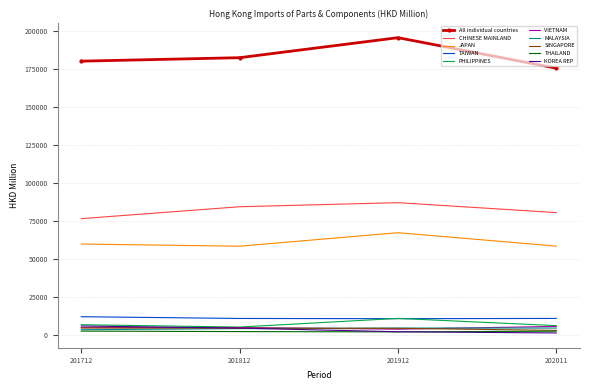

True or false: MALAYSIA has a value of 4332.1 at 201812.

True